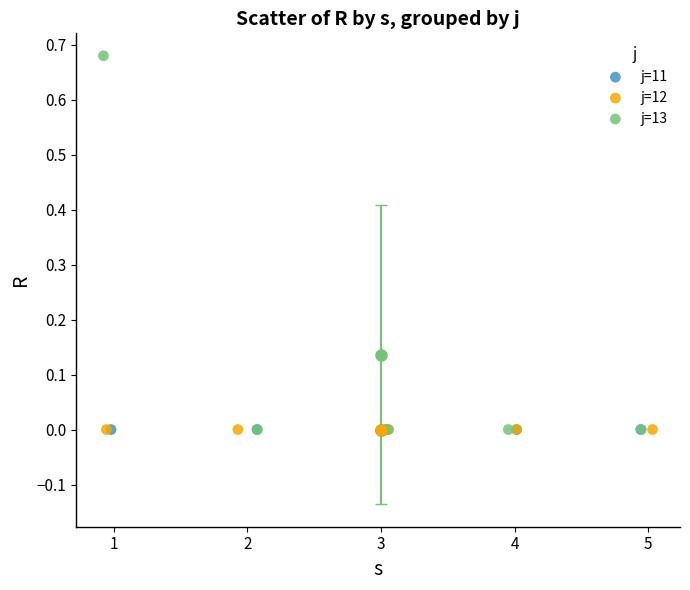

Which series reaches the maximum Y coordinate?

j=13